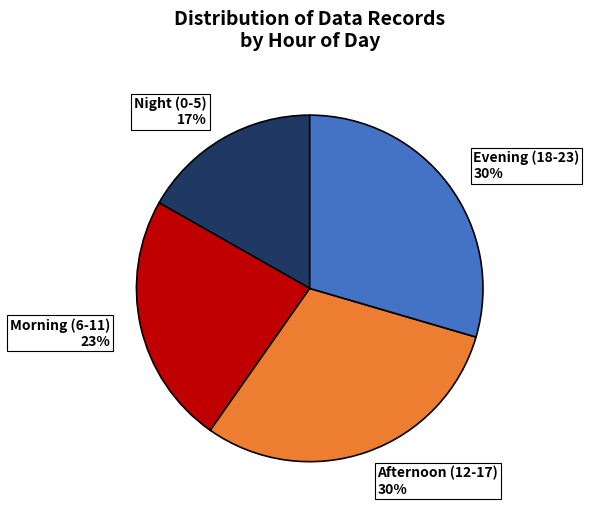

To the nearest percent, what is the difference between the Afternoon (12-17) and Morning (6-11) slice percentages?

7%